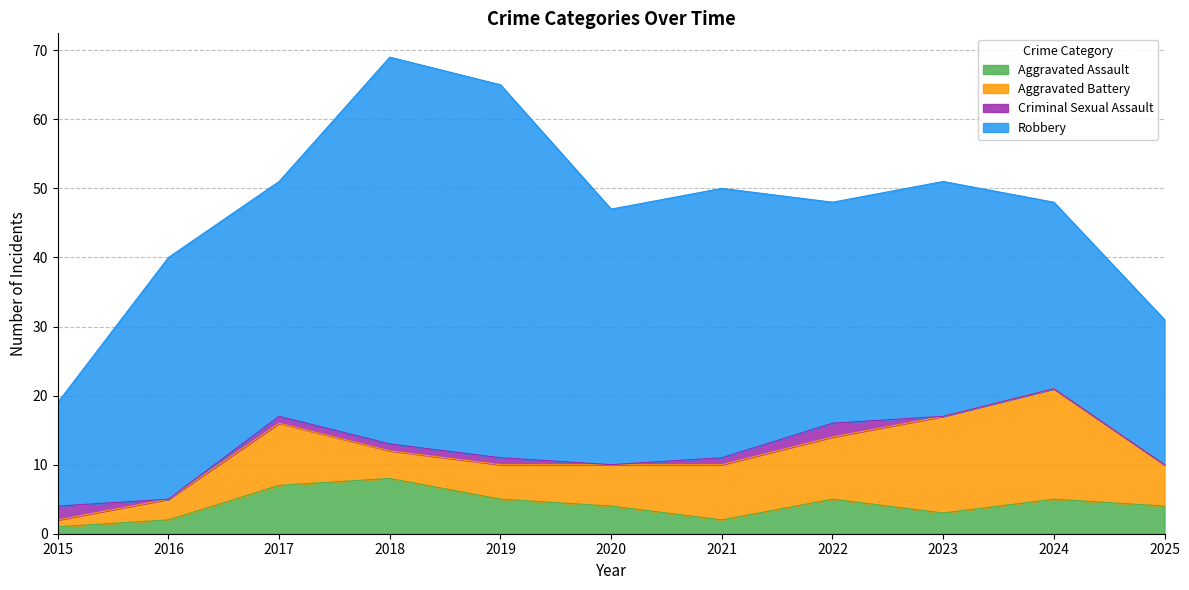

Where is the first local maximum for Aggravated Assault?

2018